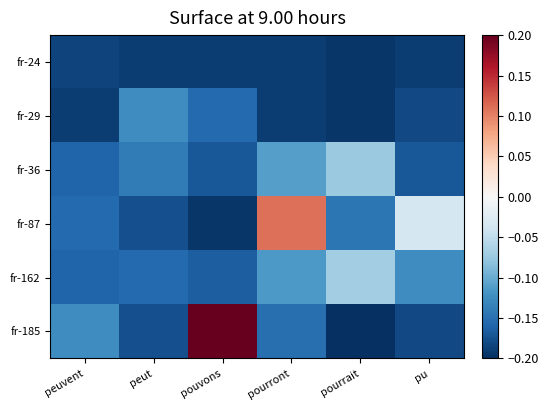

What is the total value across all series at pouvons?

-0.7